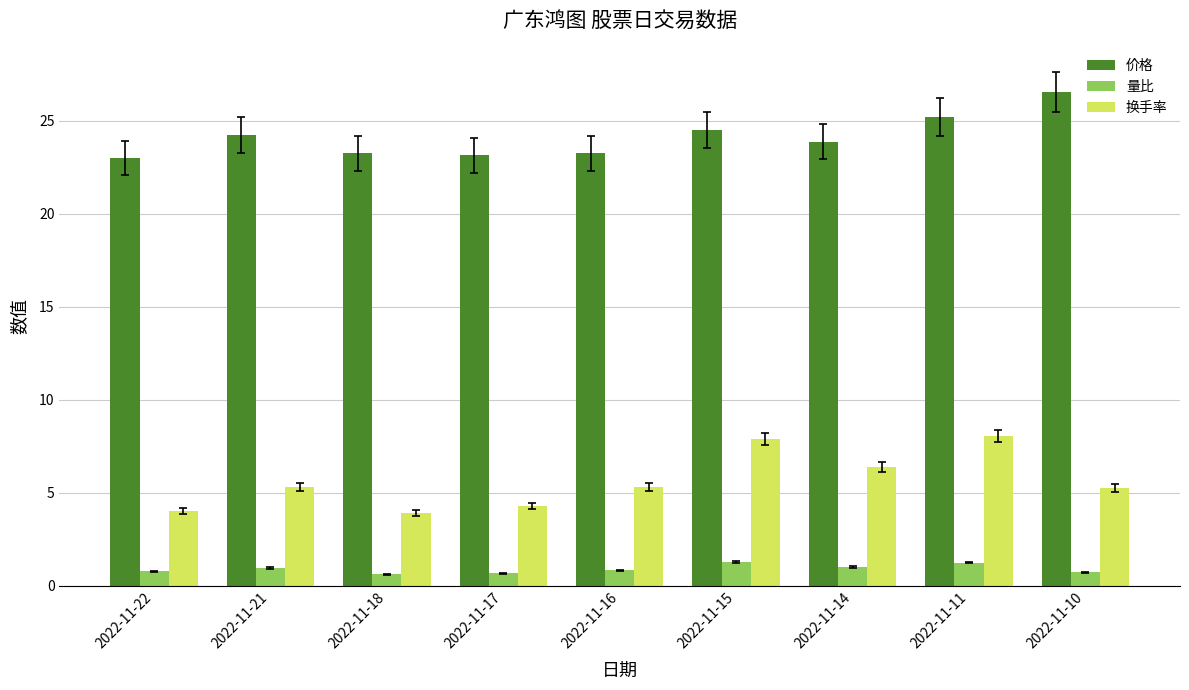

How many bars are there in each group?

3